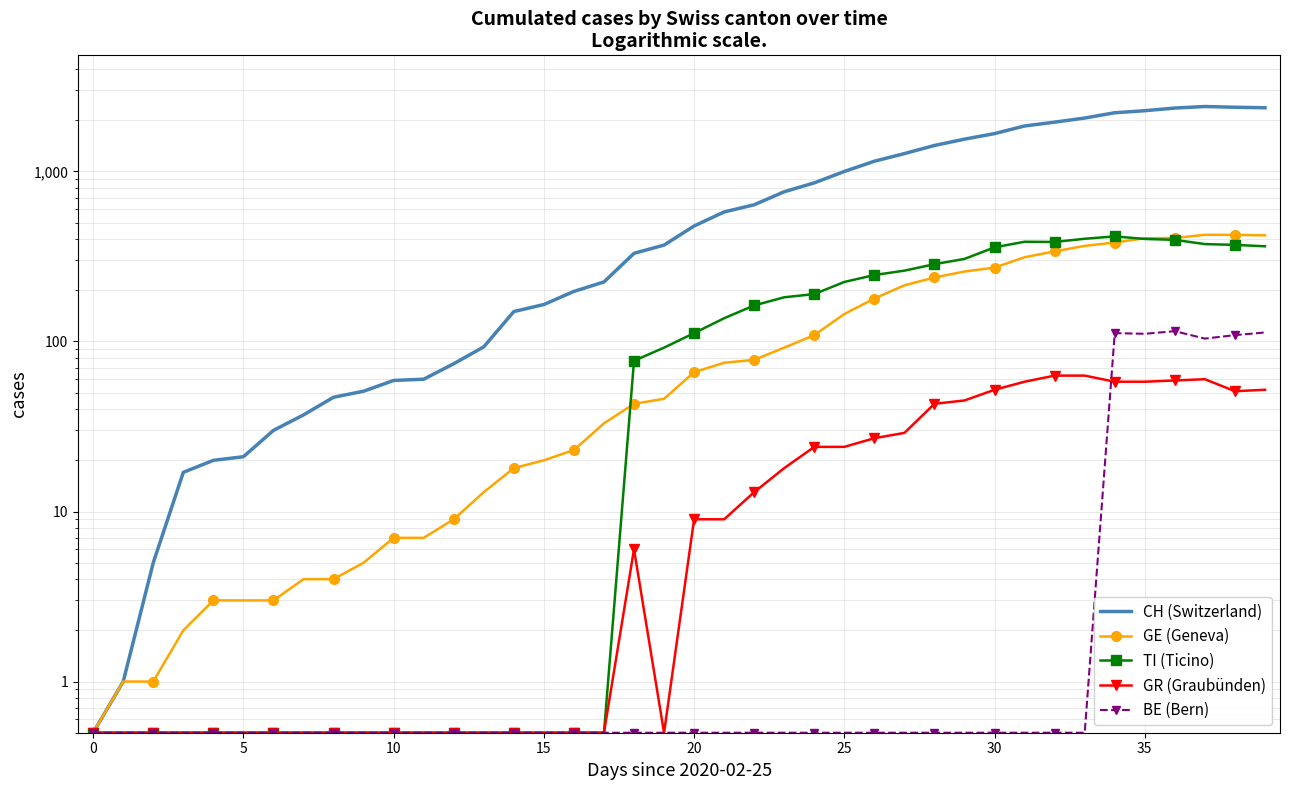

Where is the first local minimum for GR (Graubünden)?

19